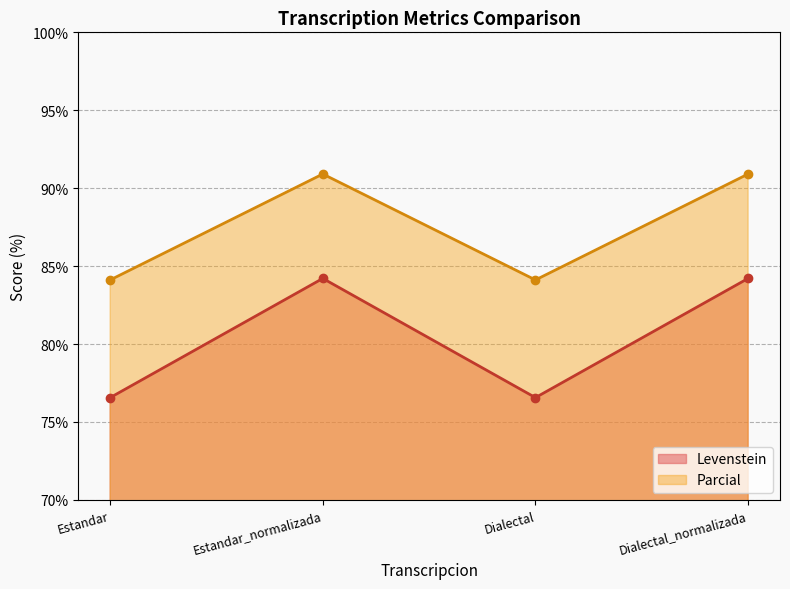

At which category does Parcial reach its first local valley?

Dialectal